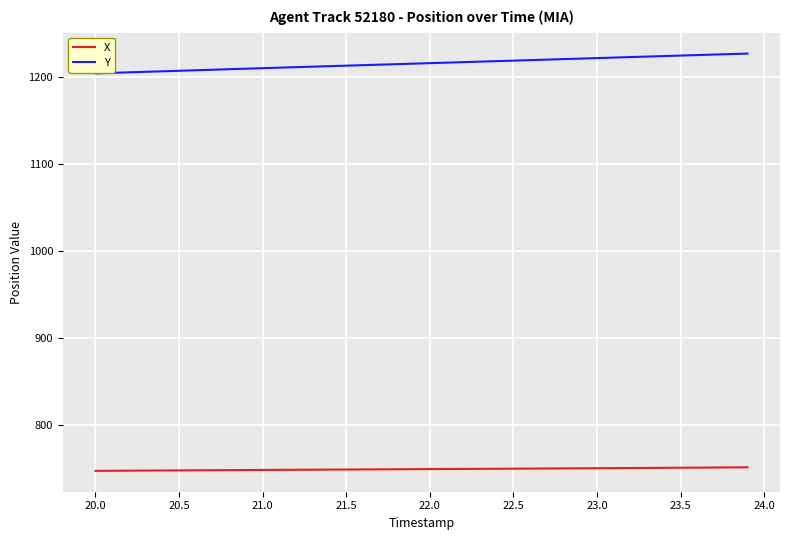

What is the highest value of the X series?

751.0